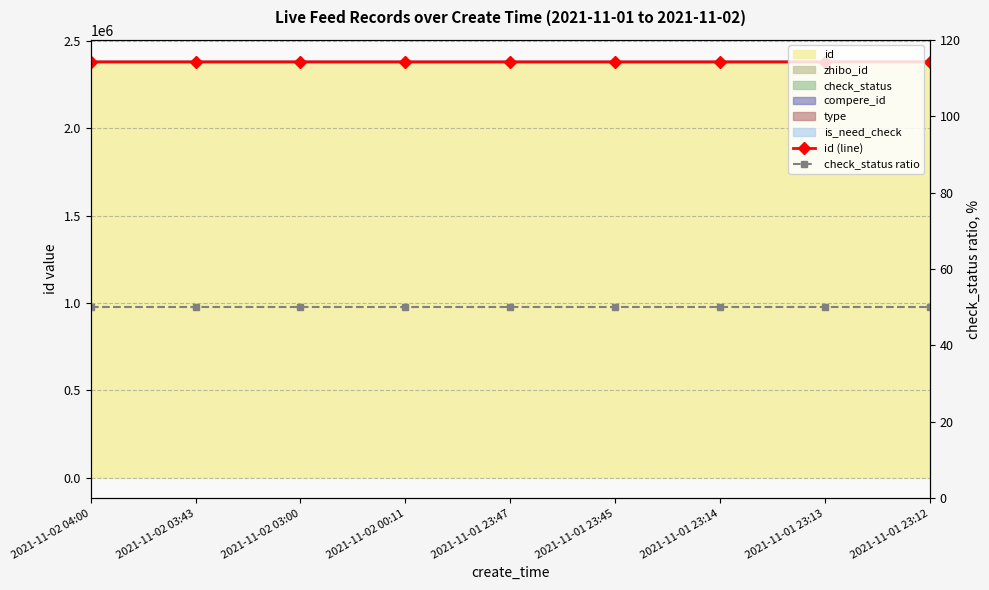

Between 2021-11-02 03:00 and 2021-11-01 23:12, which series saw the biggest shift?

id (line)